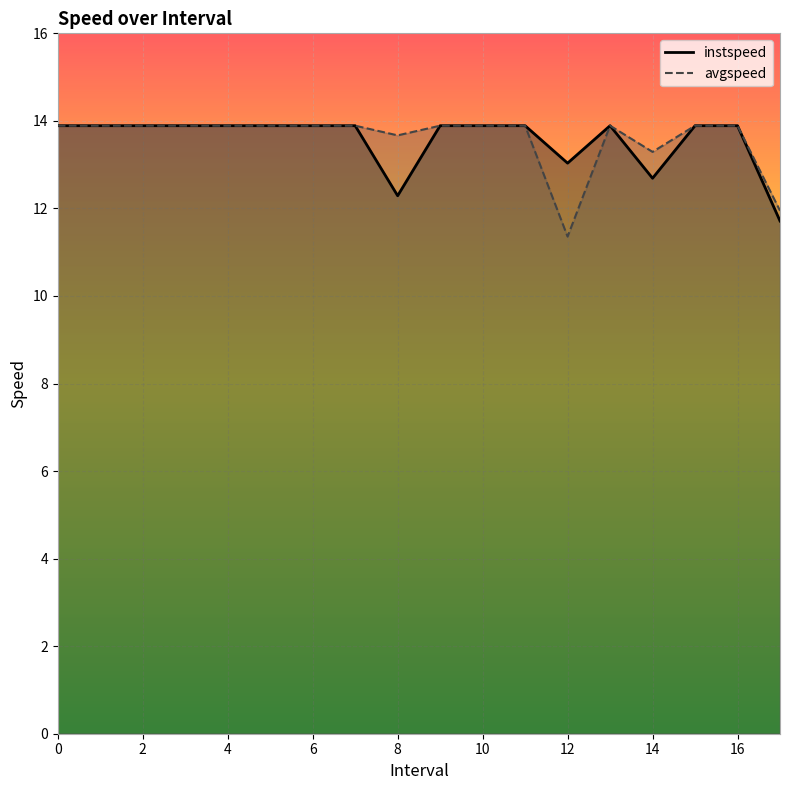

How many lines are shown in the chart?

2